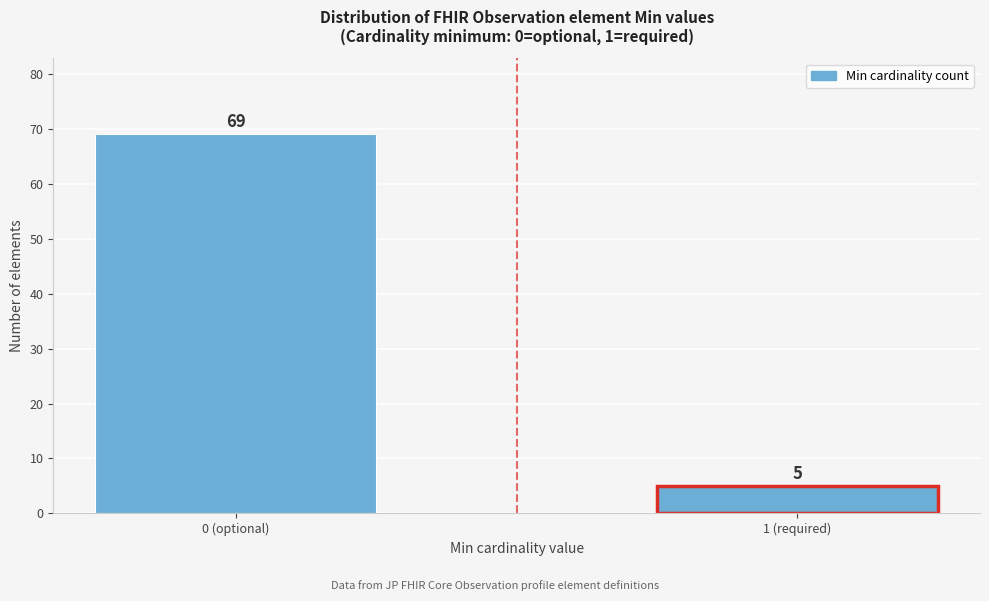

Reading right to left, what are all the values shown in this chart?

1 (required)=5	0 (optional)=69